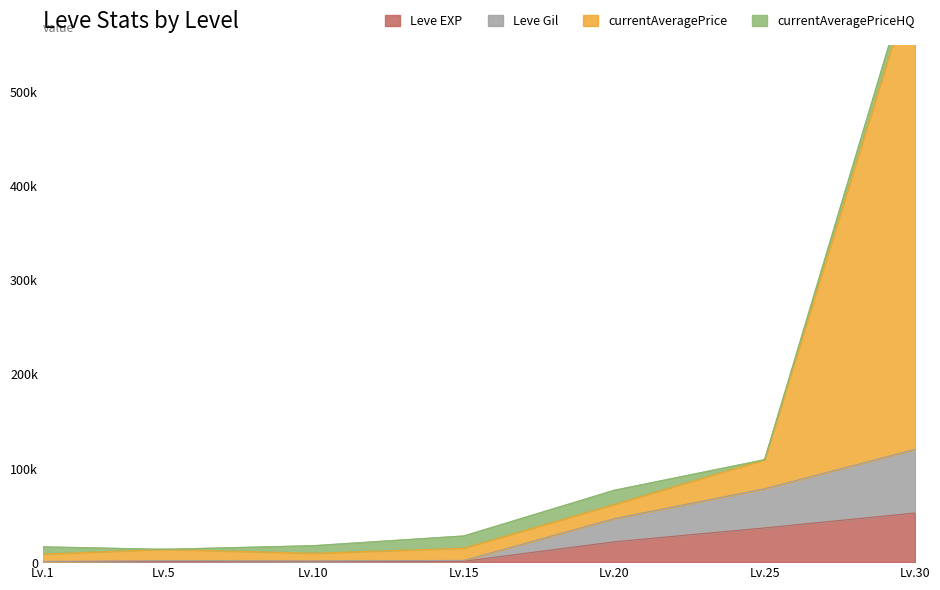

What is the spread (max minus min) of values at Lv.25?

72450